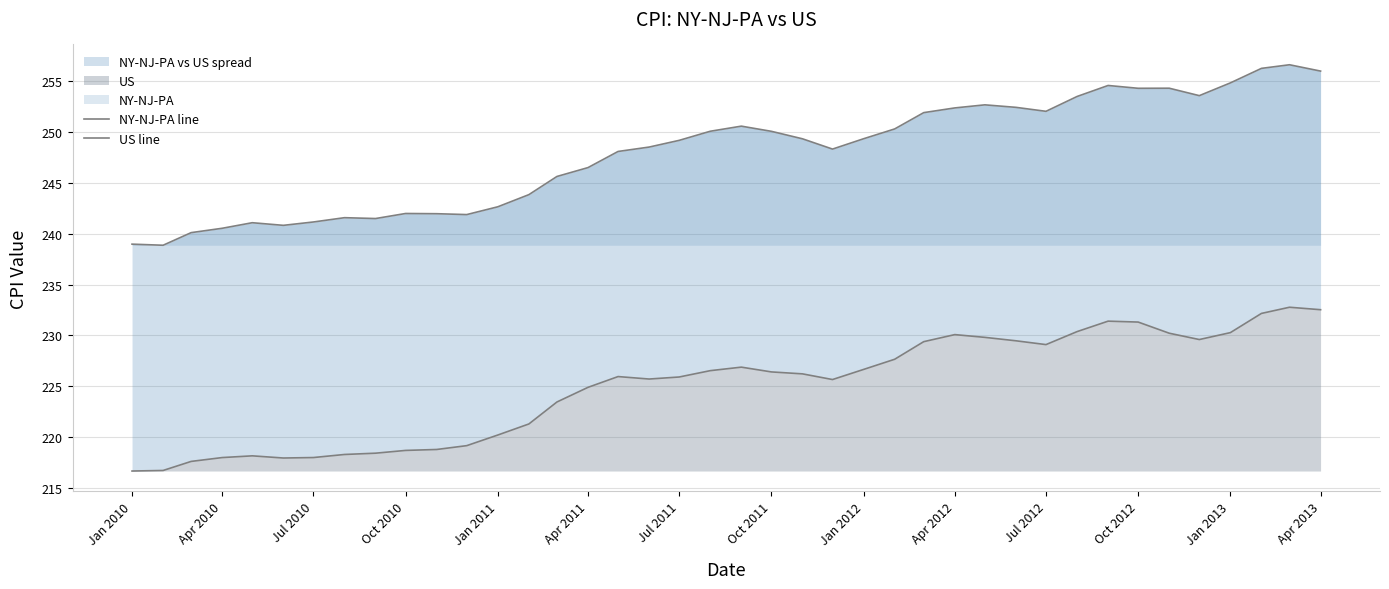

What is the value of the NY-NJ-PA line point at the 18th from the left?

248.5